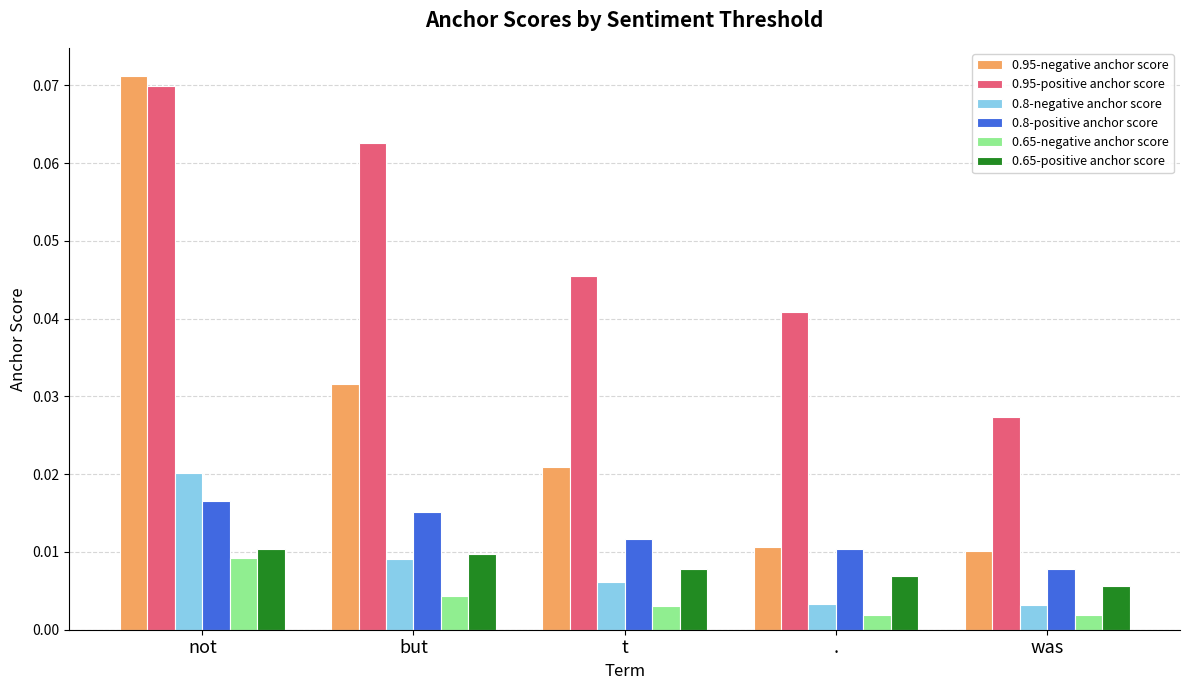

Which series has the largest range (max minus min)?

0.95-negative anchor score